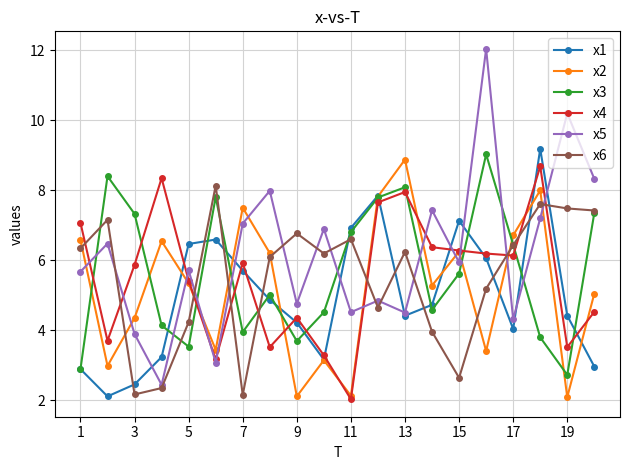

At how many categories does at least one series exceed 2?

20